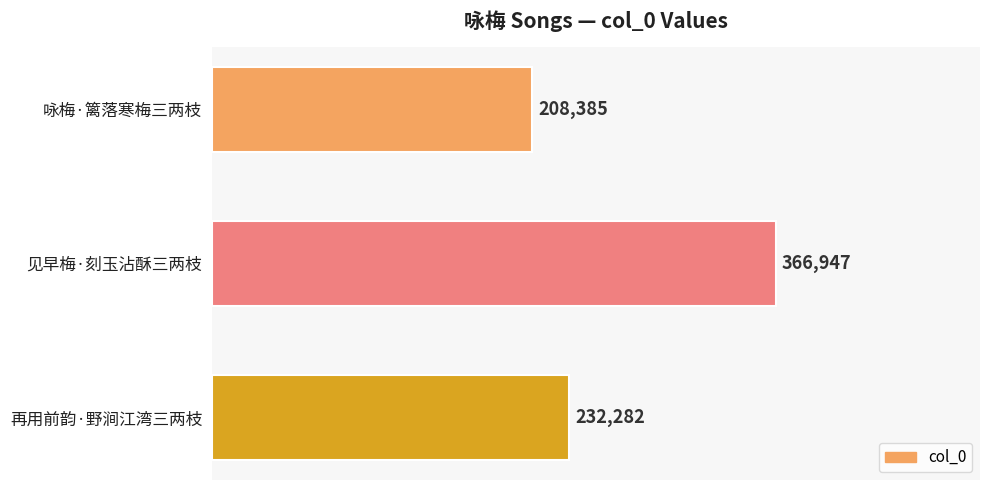

What position from the bottom is 再用前韵·野涧江湾三两枝?

1